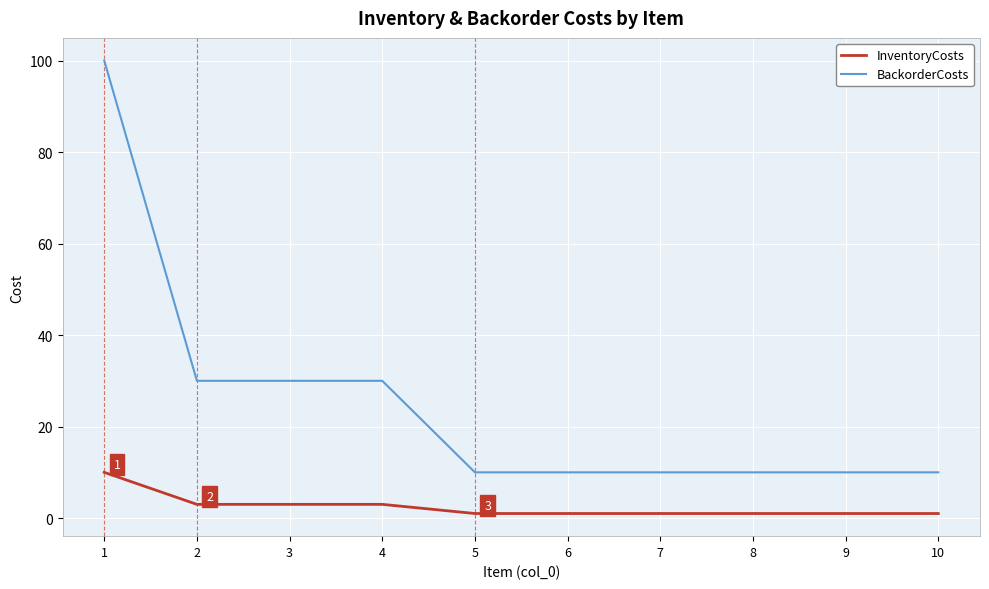

What is the sum of all BackorderCosts values?

250